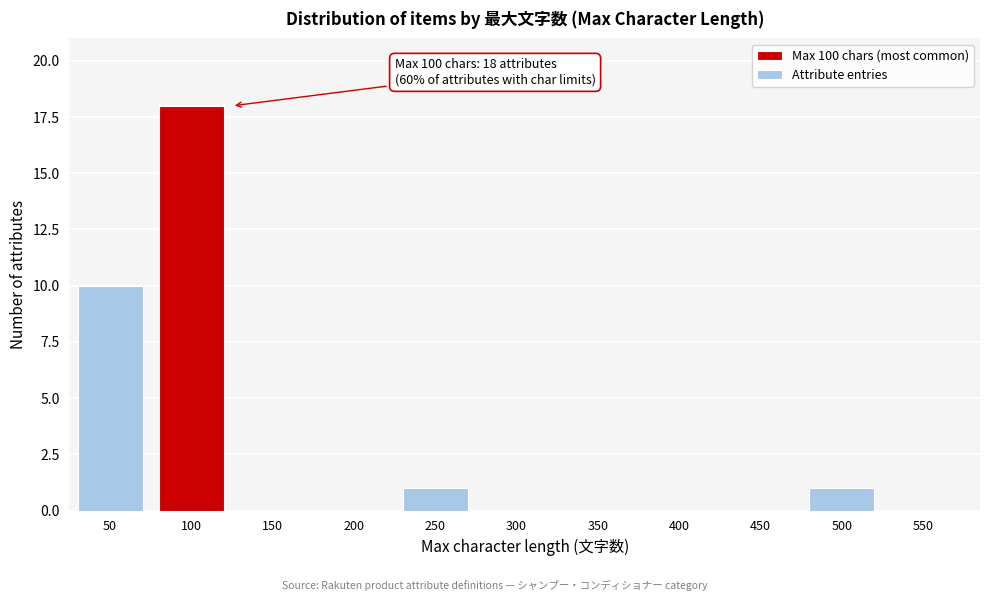

Reading right to left, list all the values displayed in this chart.

550=0	500=1	450=0	400=0	350=0	300=0	250=1	200=0	150=0	100=18	50=10